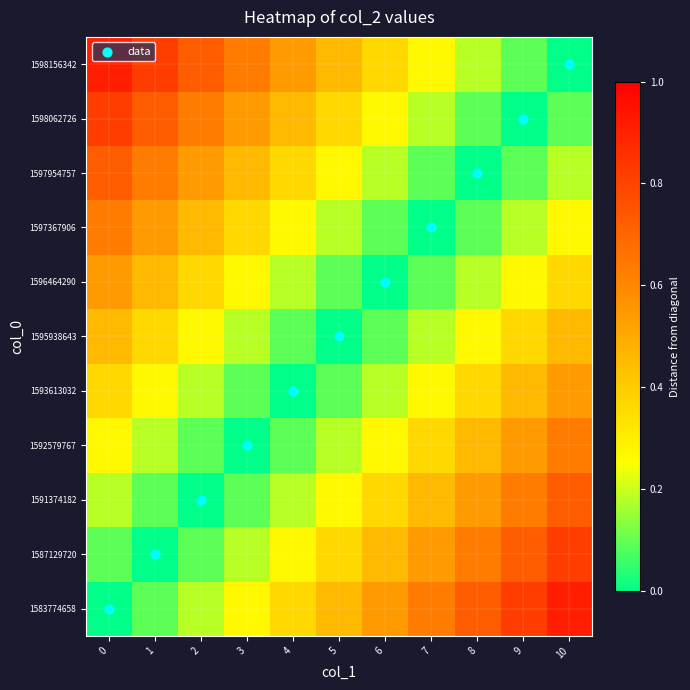

At 3, list the series in order from largest to smallest.

1598156342, 1598062726, 1597954757, 1597367906, 1583774658, 1596464290, 1587129720, 1595938643, 1591374182, 1593613032, 1592579767